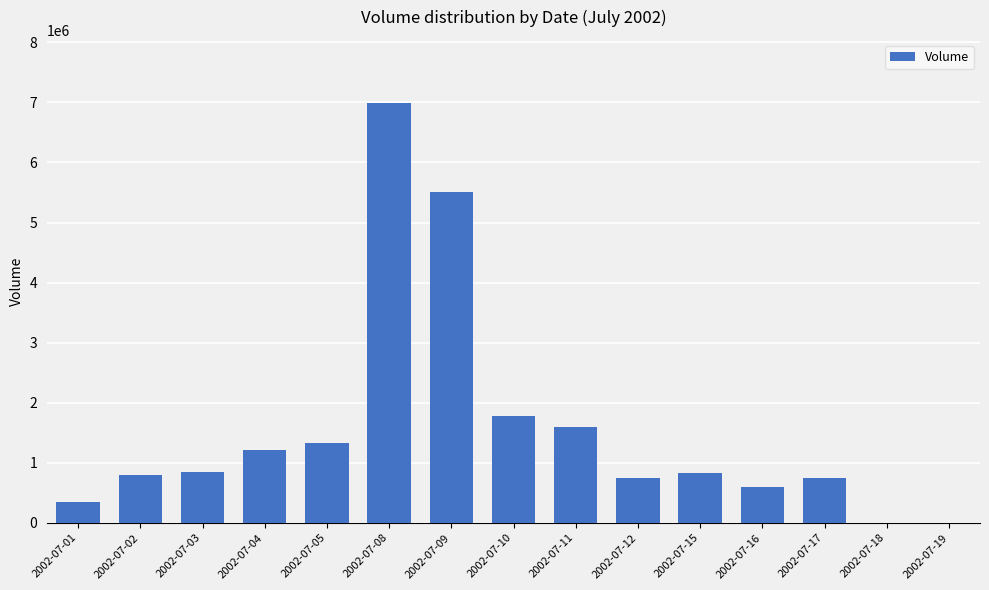

Are the bars horizontal?

No